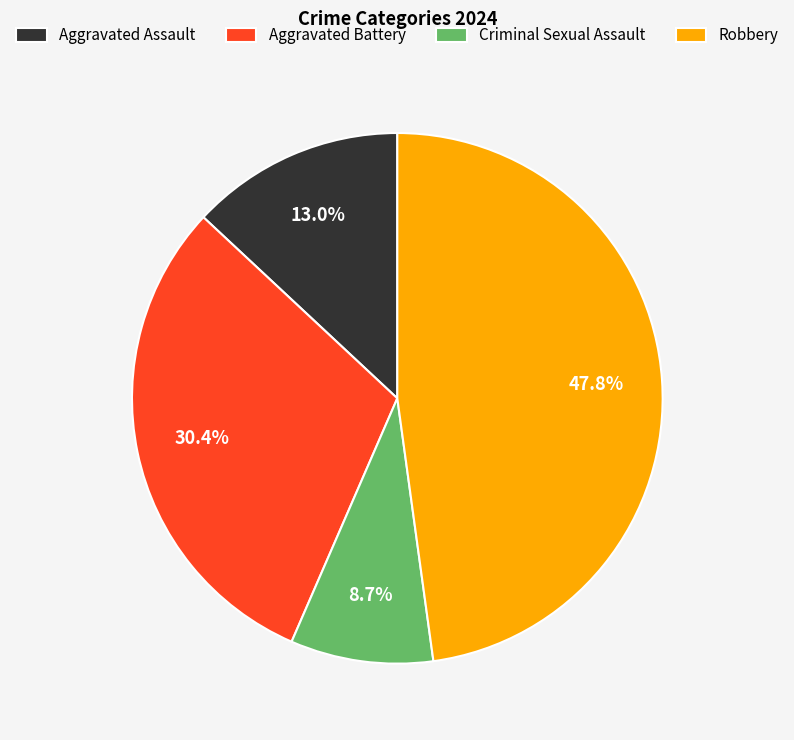

Do Aggravated Battery and Aggravated Assault together represent more than half of the pie?

No